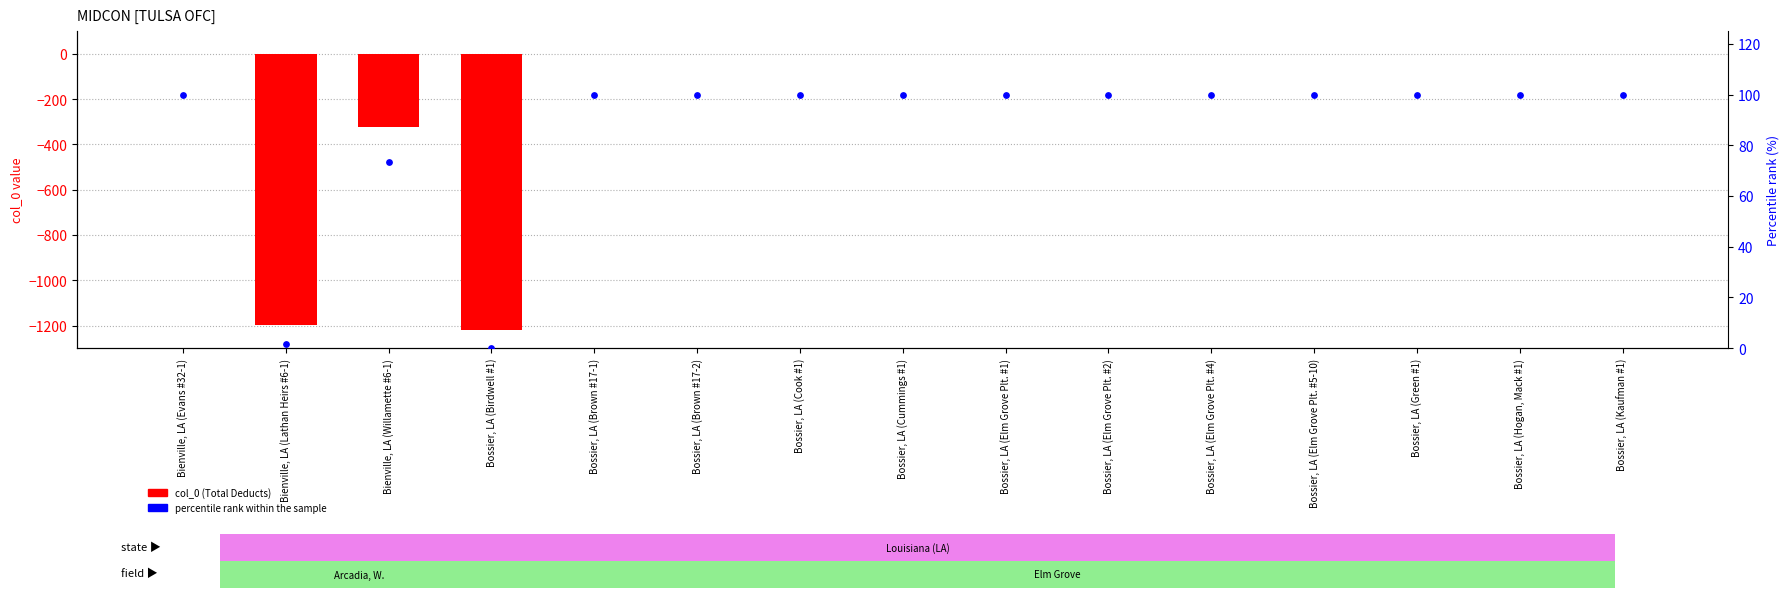

Is the value of percentile rank within sample at Bossier, LA (Brown #17-1) greater than the value of col_0 (Total Deducts) at Bossier, LA (Hogan, Mack #1)?

Yes